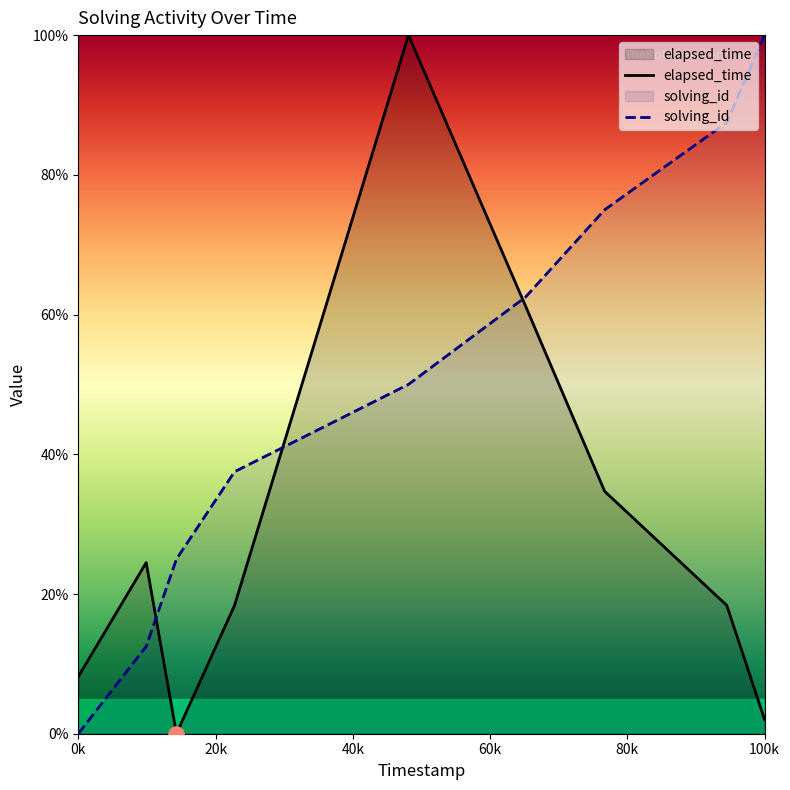

Which category has the highest value in the solving_id series?

100k